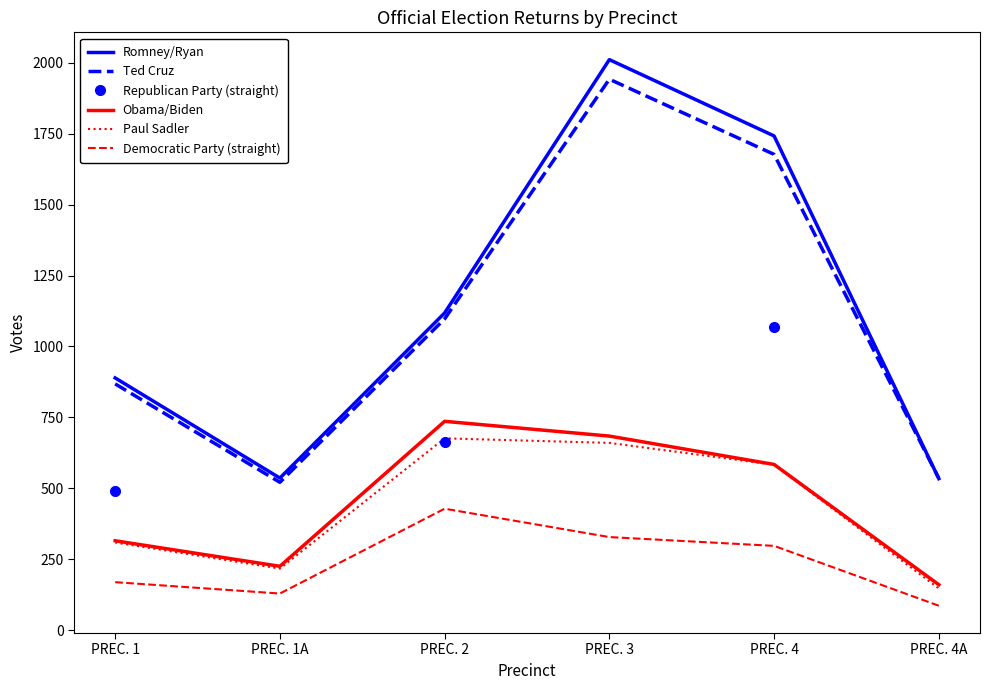

Is the value of Obama/Biden at PREC. 1 greater than the value of Paul Sadler at PREC. 2?

No